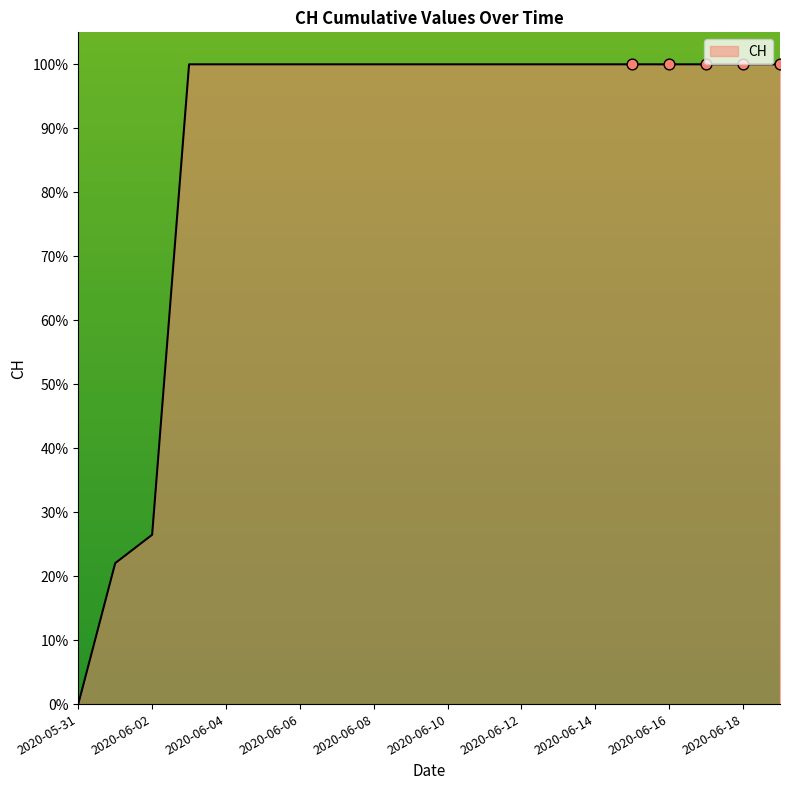

What is the greatest value displayed?

100.0